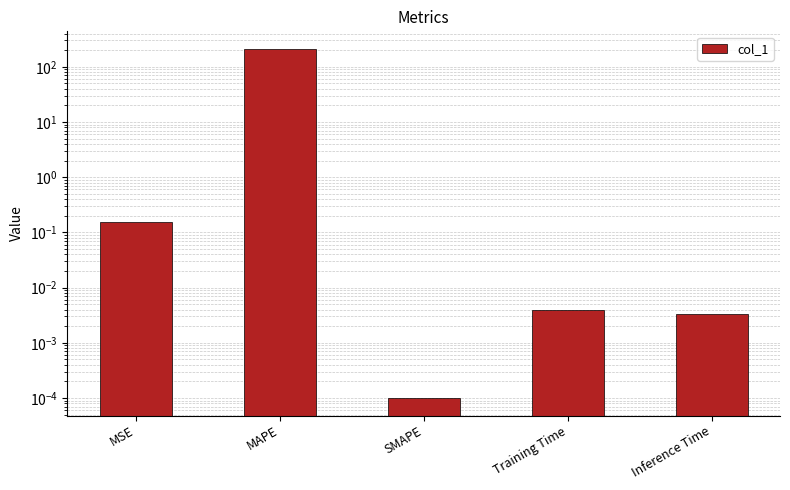

Reading left to right, what are all the values shown in this chart?

MSE=0.2	MAPE=211.5	SMAPE=0.0	Training Time=0.0	Inference Time=0.0